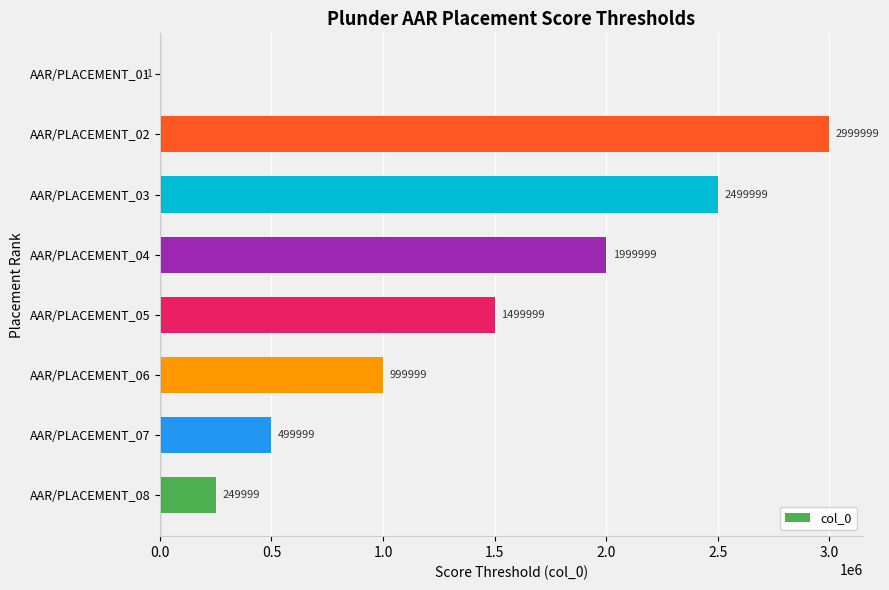

Reading top to bottom, extract all data points from this chart.

AAR/PLACEMENT_01=-1	AAR/PLACEMENT_02=2999999	AAR/PLACEMENT_03=2499999	AAR/PLACEMENT_04=1999999	AAR/PLACEMENT_05=1499999	AAR/PLACEMENT_06=999999	AAR/PLACEMENT_07=499999	AAR/PLACEMENT_08=249999